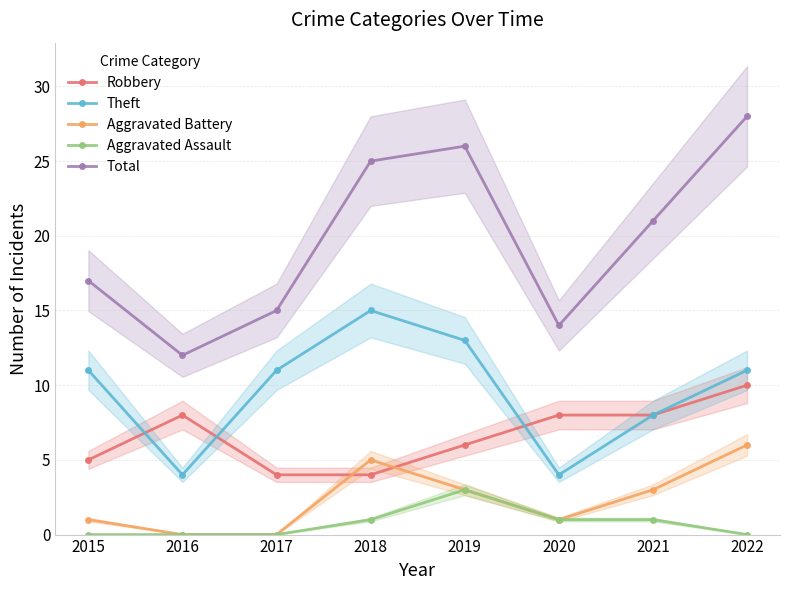

At which label is Aggravated Assault closest to 1?

2018